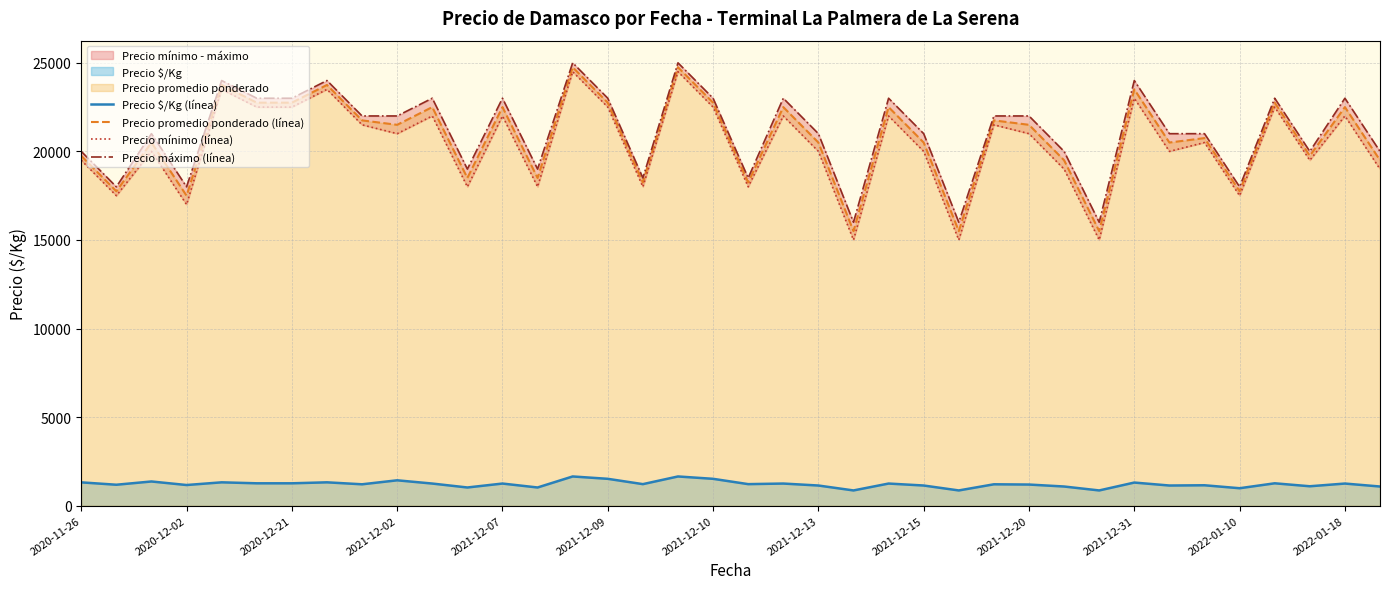

True or false: Precio promedio ponderado (línea) and Precio $/Kg (línea) cross at least once.

False